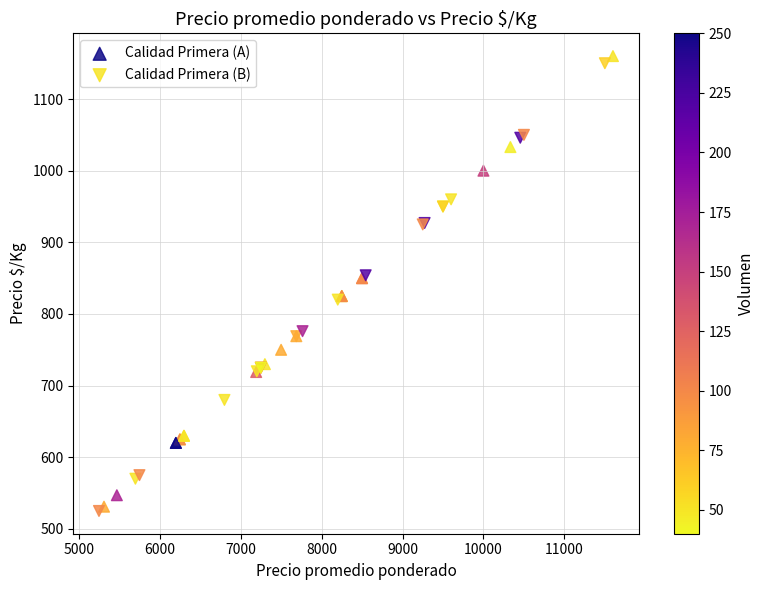

What are all the series names shown in the legend?

Calidad Primera (A), Calidad Primera (B)